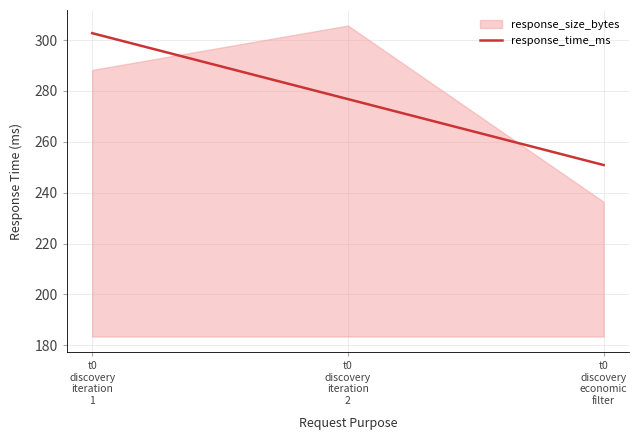

What is the minimum value shown in the chart?

250.9